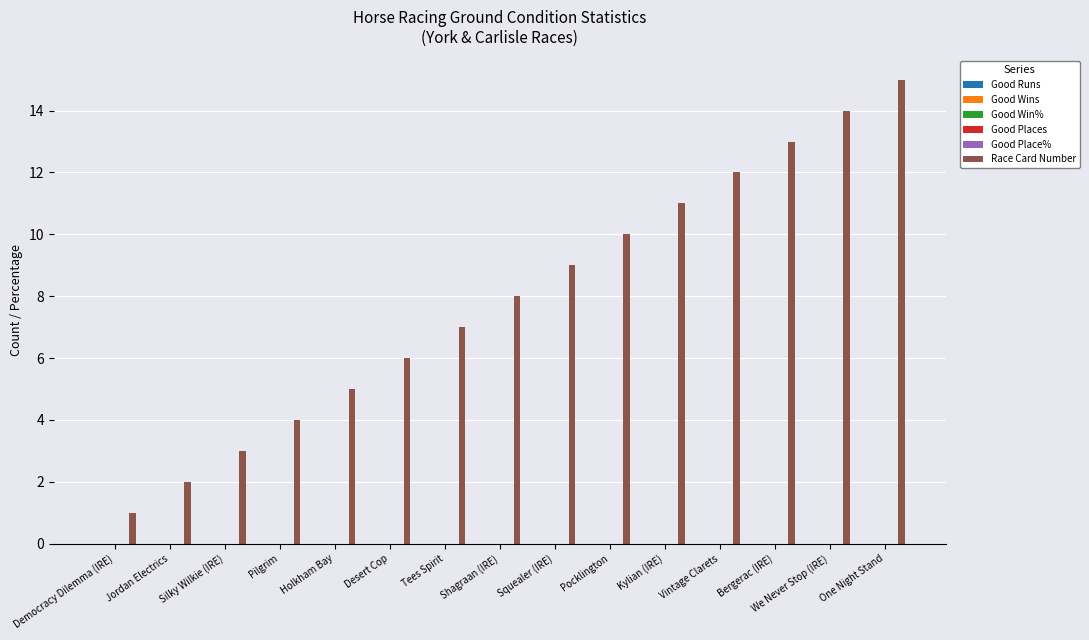

What is the maximum value shown in the chart?

15